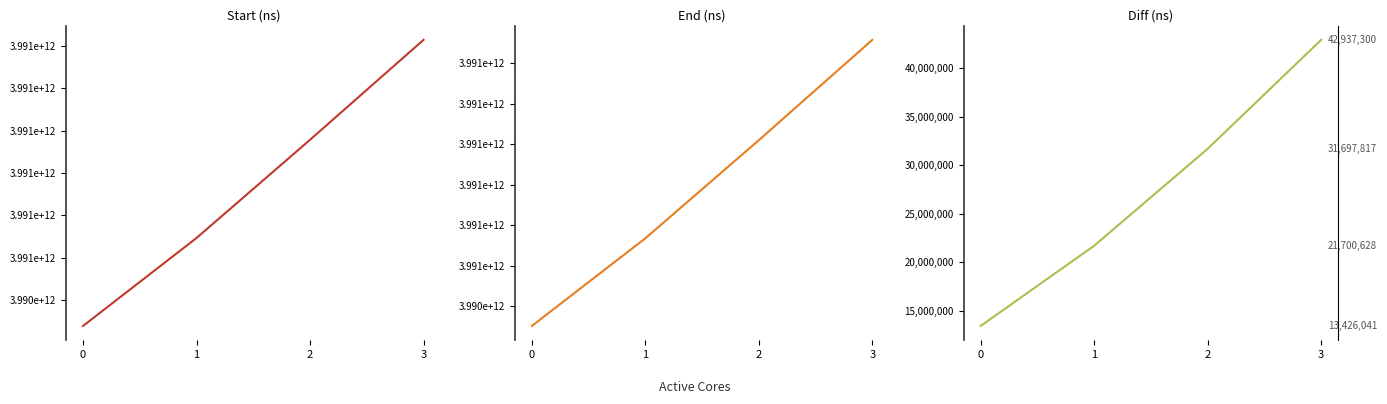

Reading left to right, extract all data points from this chart.

Start (ns): 0=3990438098482	1=3990646153350	2=3990878368362	3=3991114682394
End (ns): 0=3990451524523	1=3990667853978	2=3990910066179	3=3991157619694
Diff (ns): 0=13426041	1=21700628	2=31697817	3=42937300